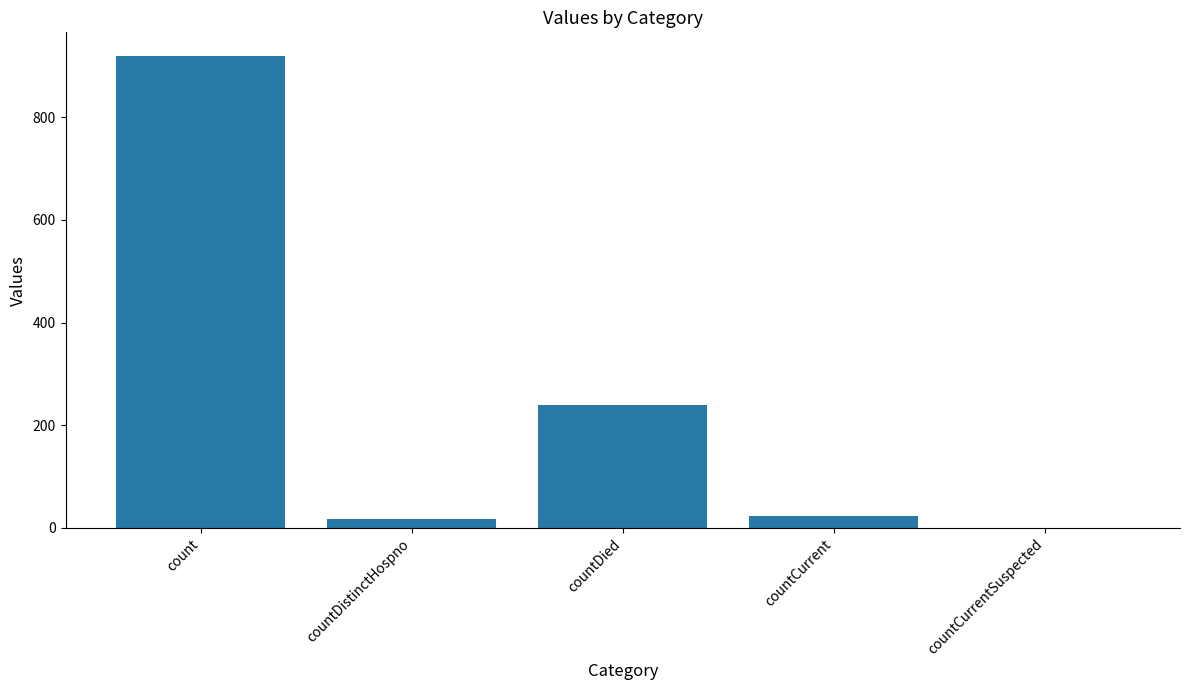

At which category does the chart reach its peak across all series?

count